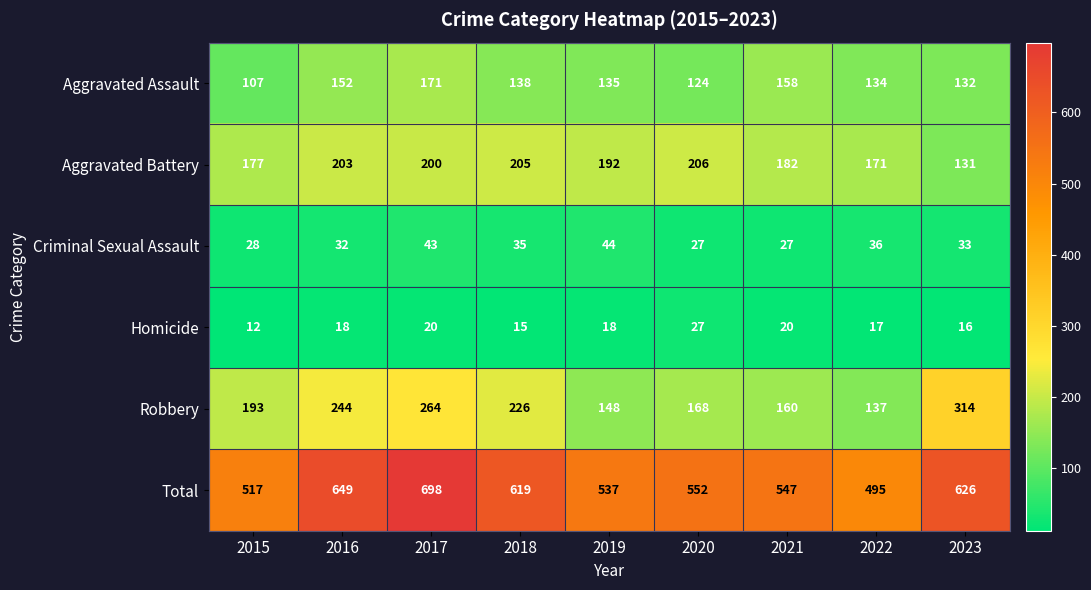

What is the difference between the maximum and minimum values in the Total series?

203